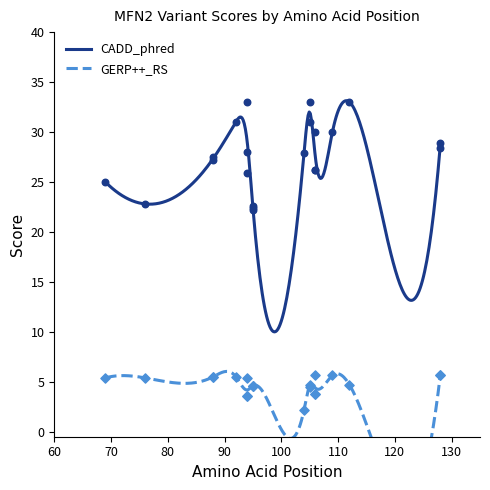

At which category is the sum across all series the highest?

94